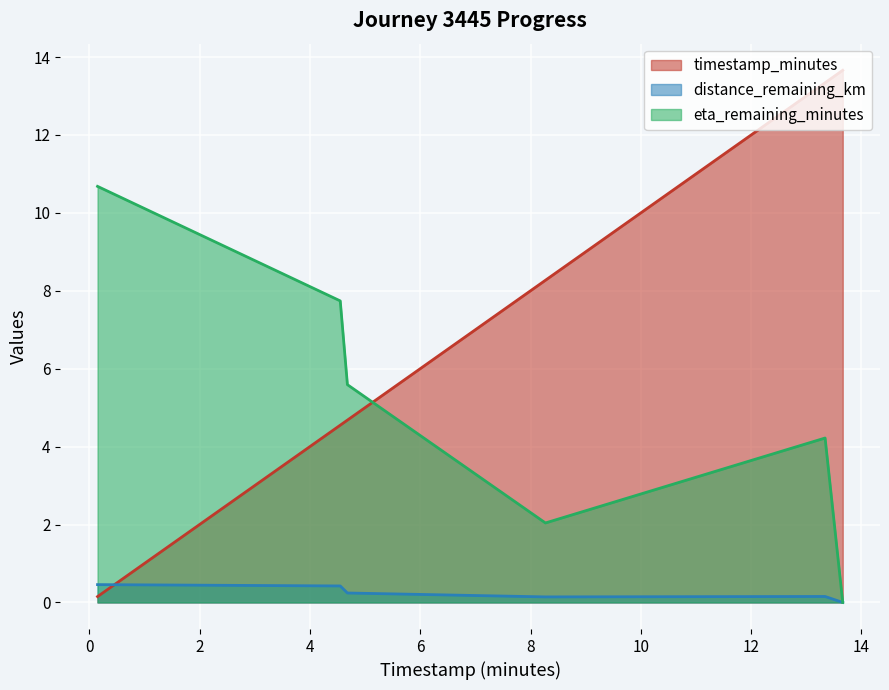

At which category is the sum across all series the highest?

13.34